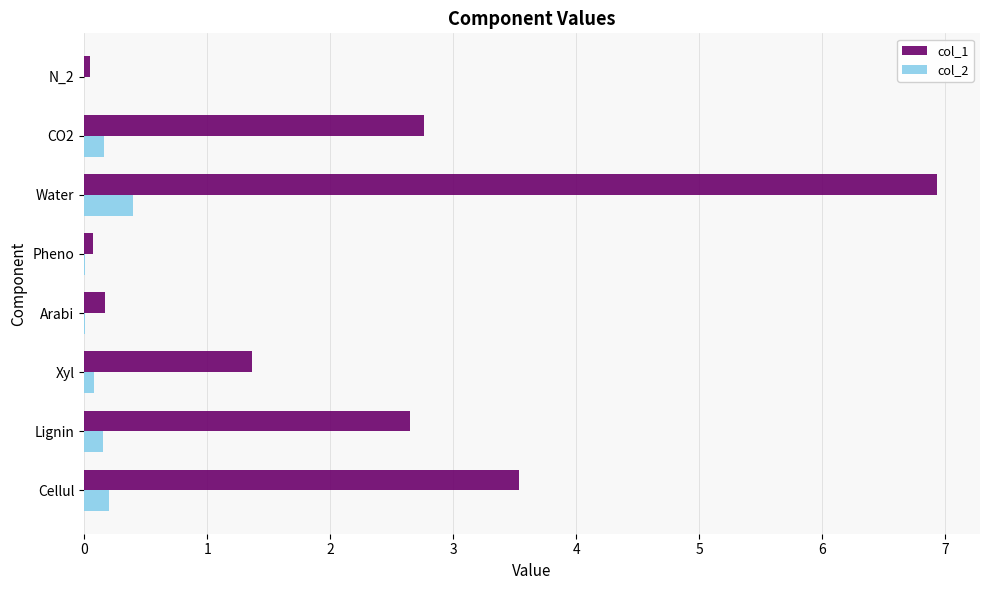

True or false: col_2 has a value of 0.0 at Arabi.

True